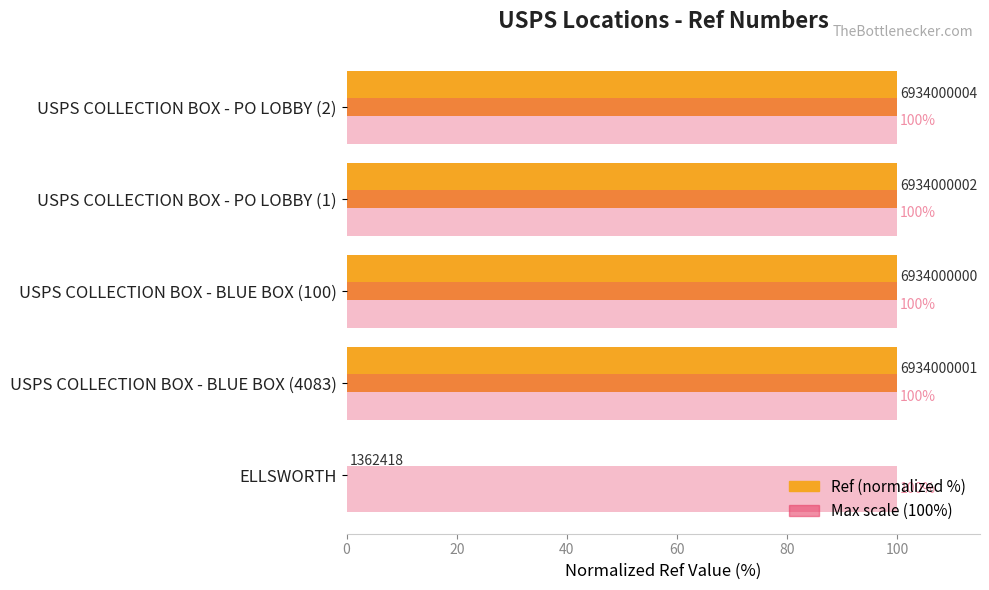

What is the sum of all Ref (normalized %) values?

400.0